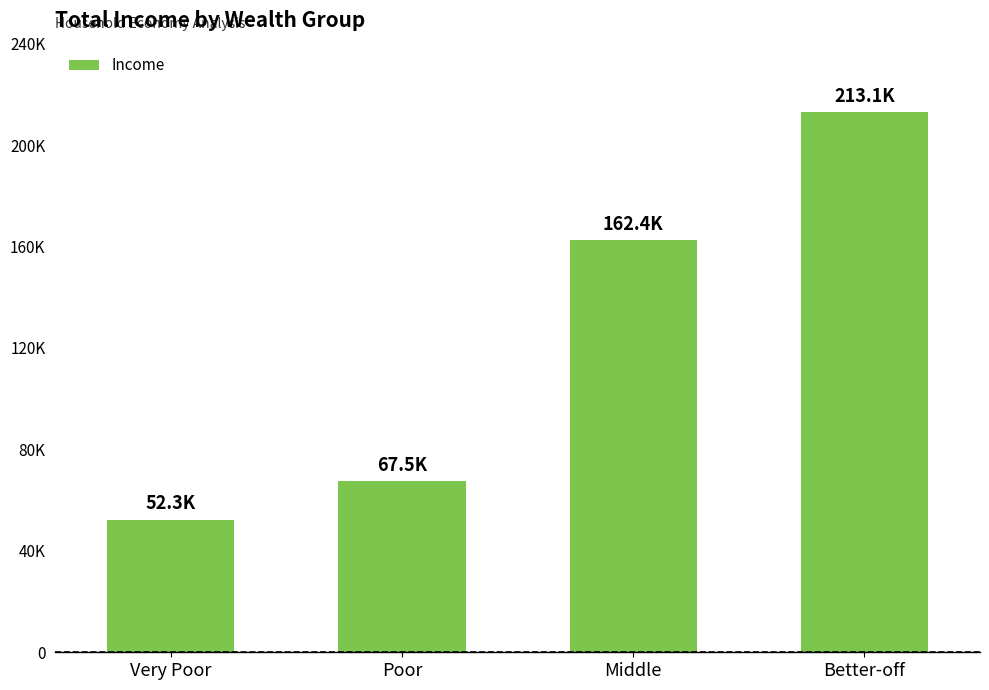

Does the chart contain any negative values?

No